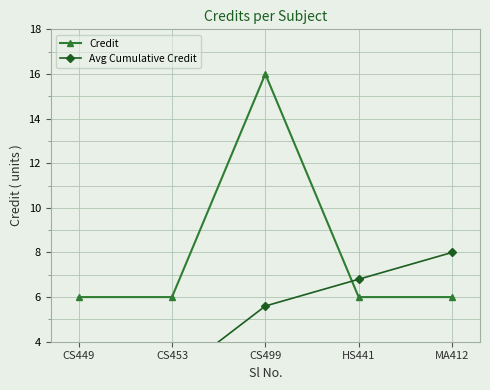

What is the sum of the Credit values at CS499 and HS441?

22